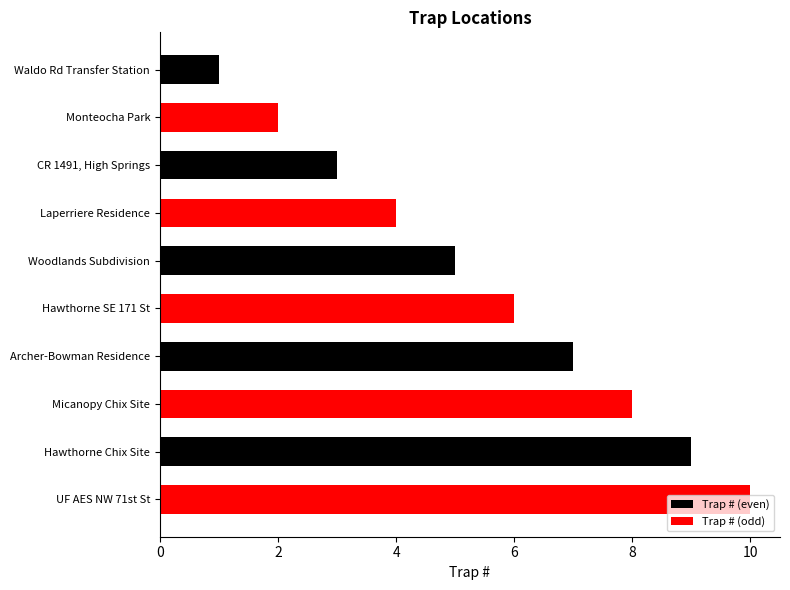

What is the sum of all Trap # (even) values?

25